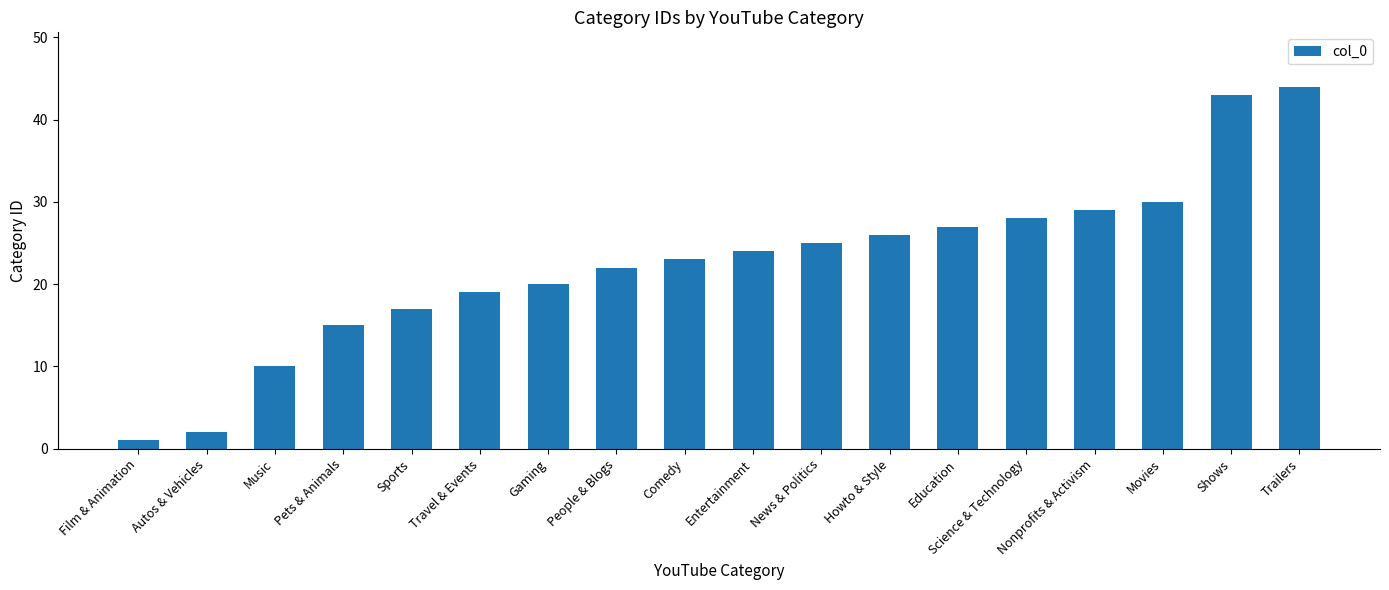

List the labels in order of value, largest first.

Trailers, Shows, Movies, Nonprofits & Activism, Science & Technology, Education, Howto & Style, News & Politics, Entertainment, Comedy, People & Blogs, Gaming, Travel & Events, Sports, Pets & Animals, Music, Autos & Vehicles, Film & Animation